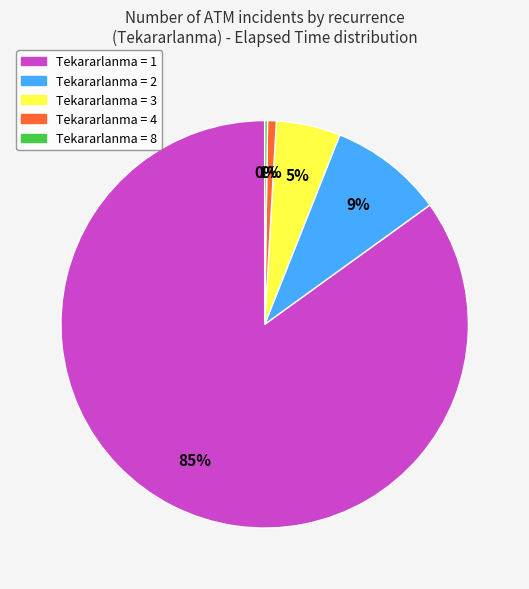

Combined, do Tekararlanma = 1 and Tekararlanma = 4 account for over 50%?

Yes